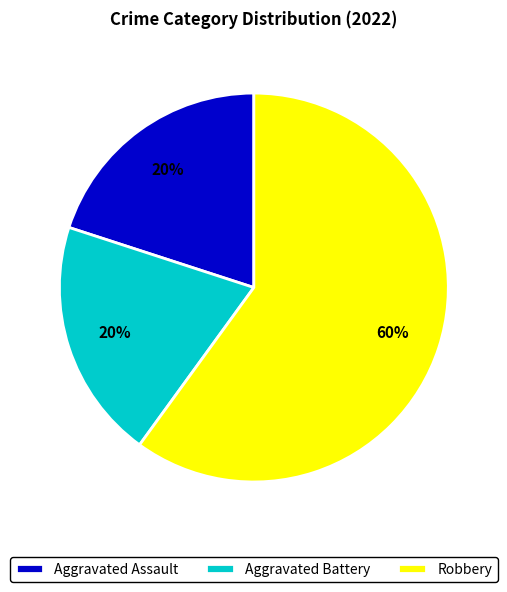

The Aggravated Assault slice represents 35% of the pie. True or false?

False